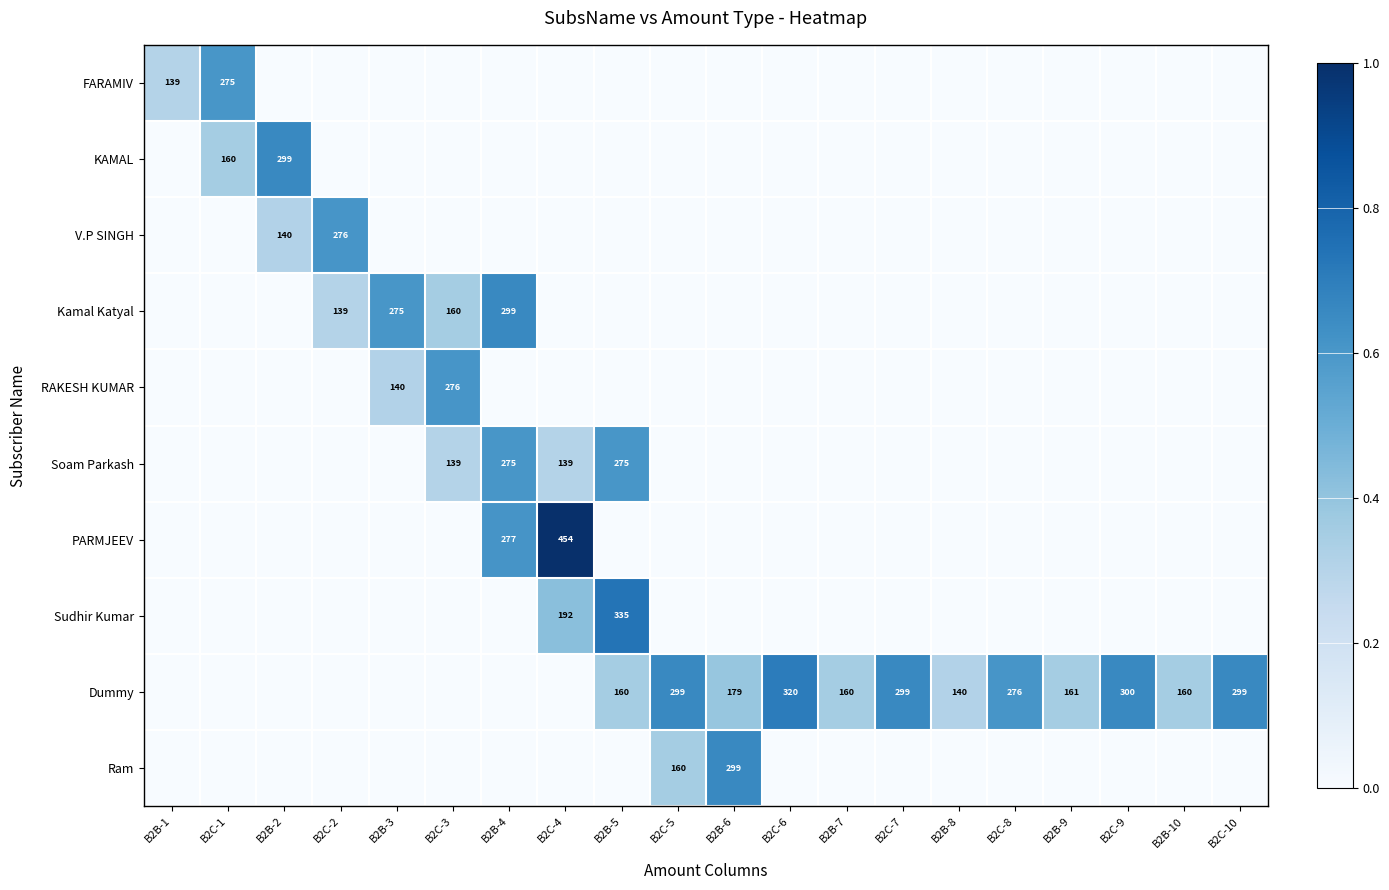

What is the maximum value shown in the chart?

1.0